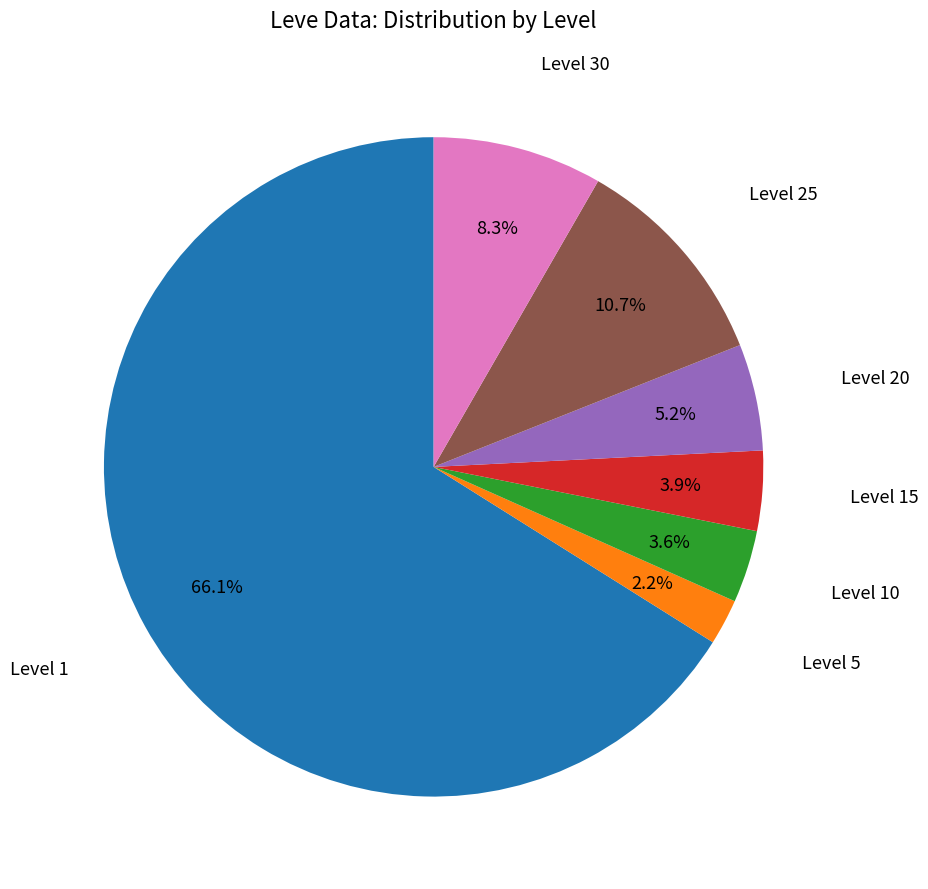

How many slices are in this pie chart?

7